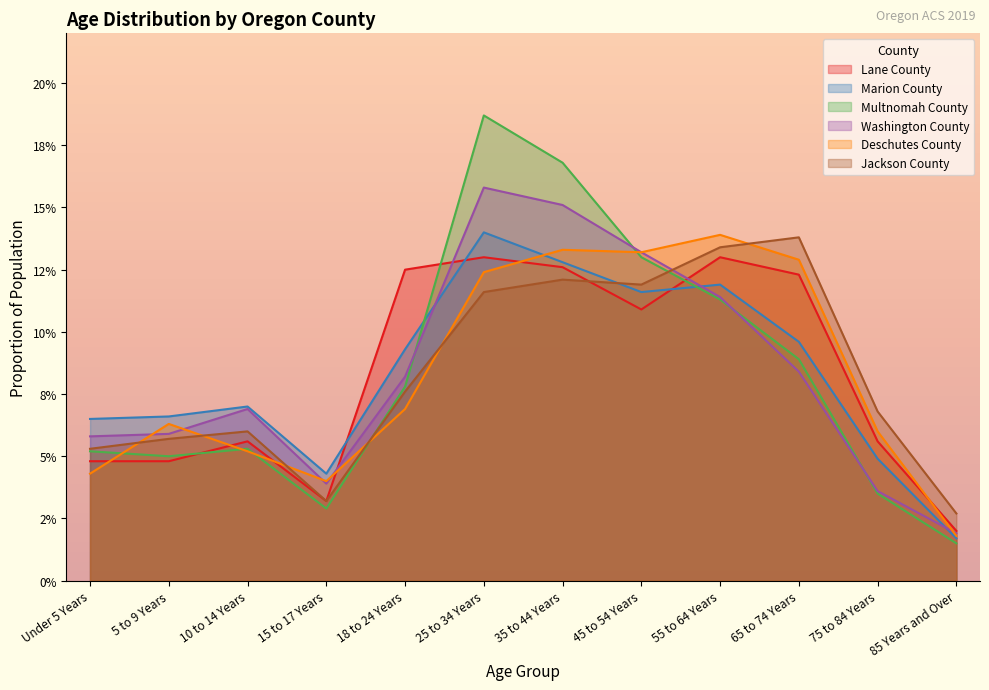

True or false: Lane County has a value of 0.0 at 35 to 44 Years.

False